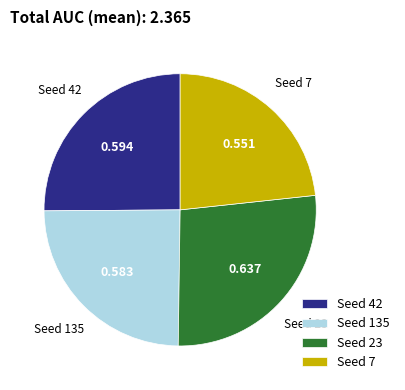

Is the sum of Seed 135 and Seed 23 greater than half?

Yes